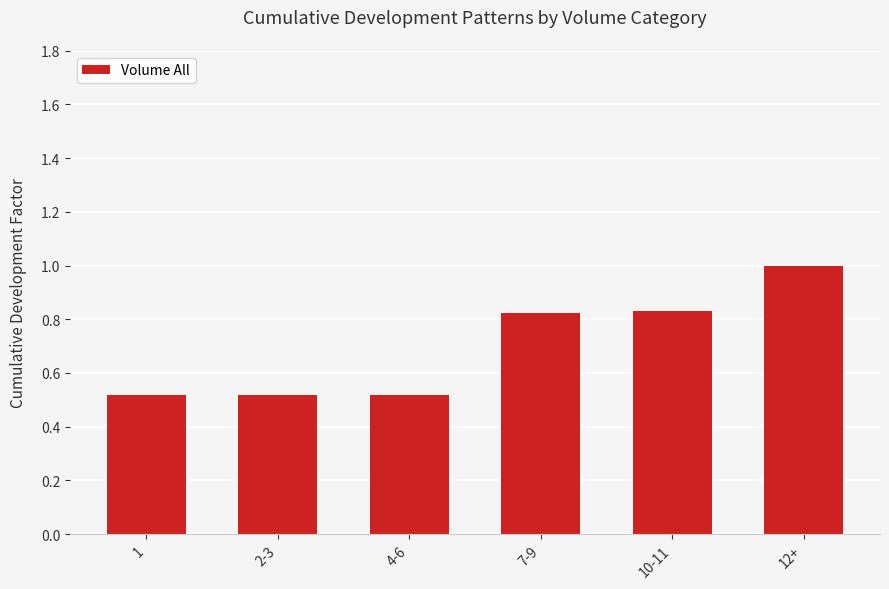

The chart shows a value of 0.9 at 2-3. True or false?

False